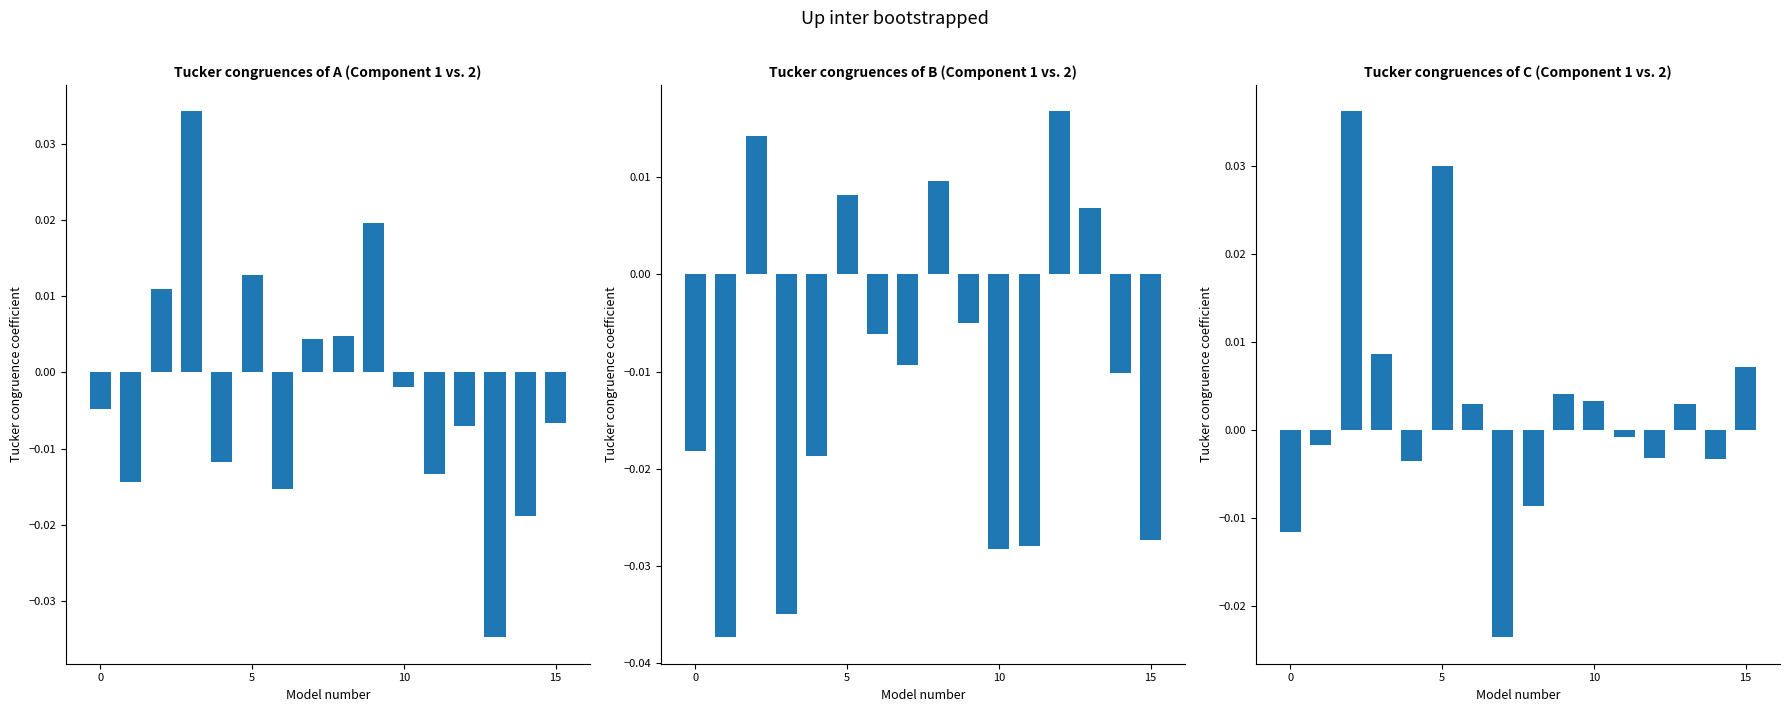

True or false: Panel C has a value of 0.0 at 15.

False